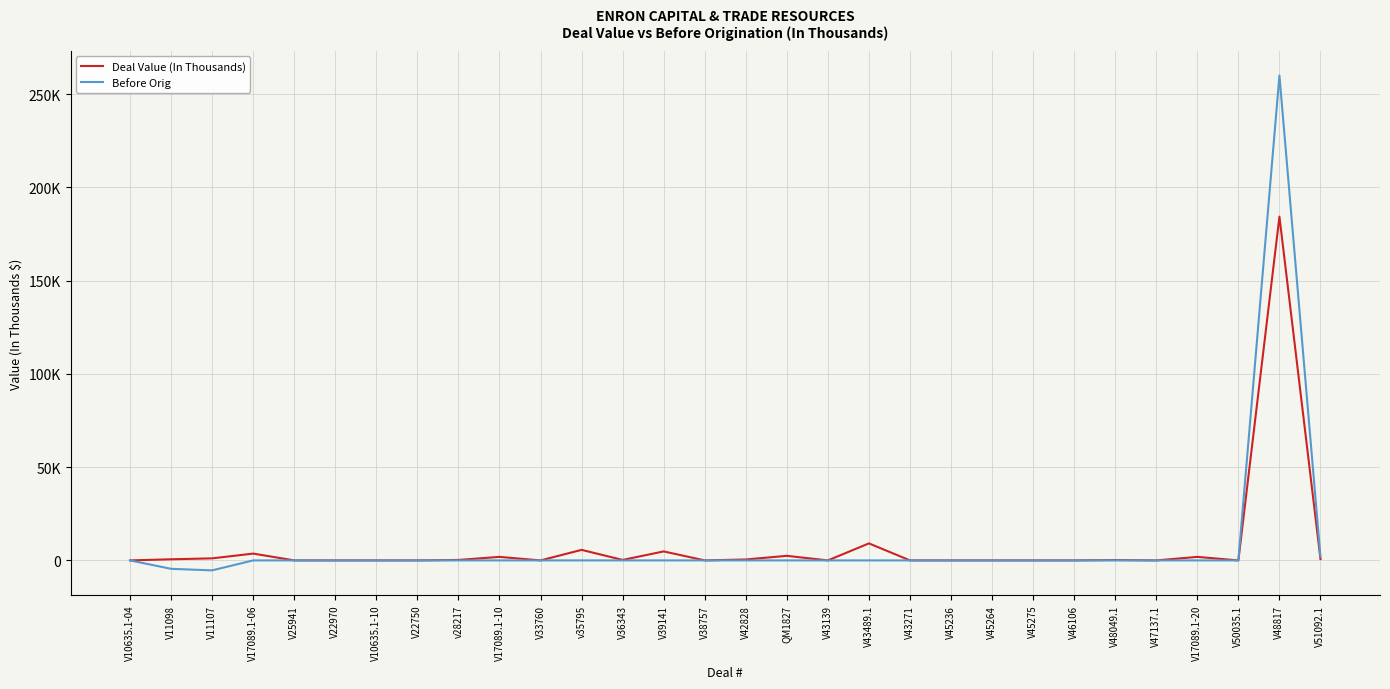

Does the chart display data point markers on the line(s)?

No